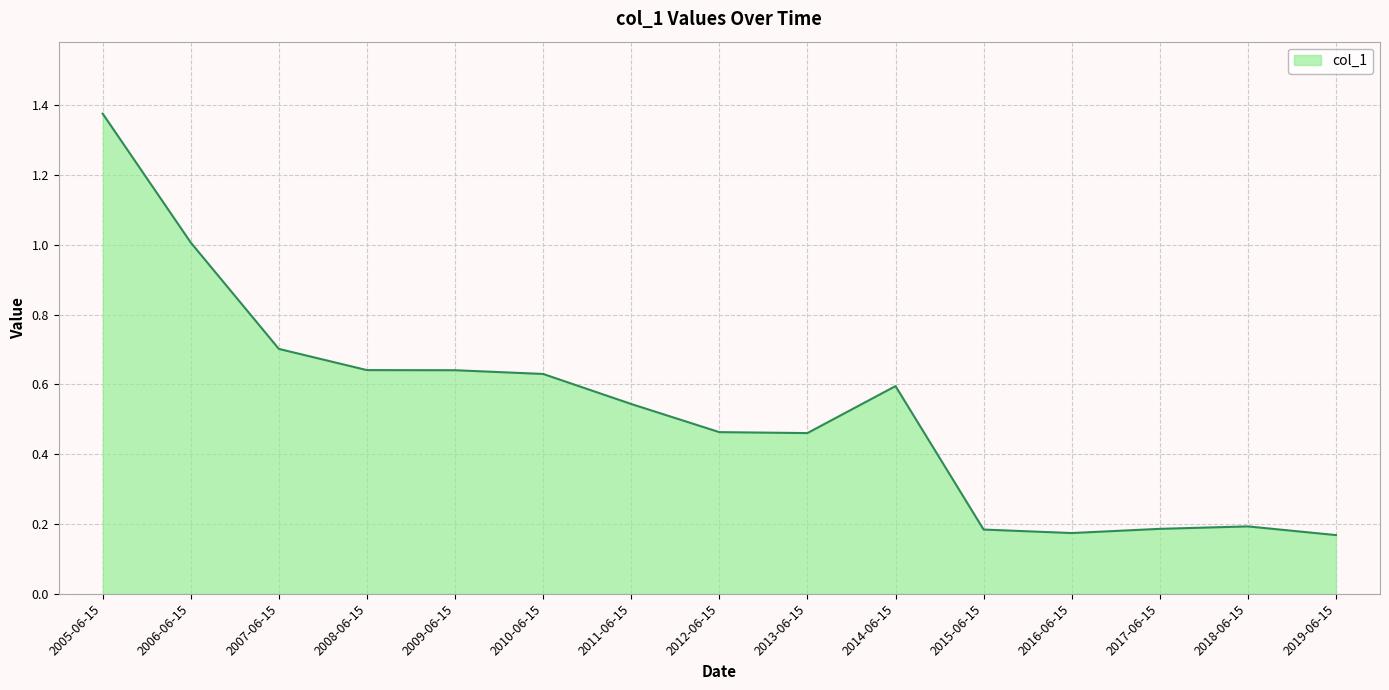

True or false: the data shows 1.0 at 2006-06-15.

True